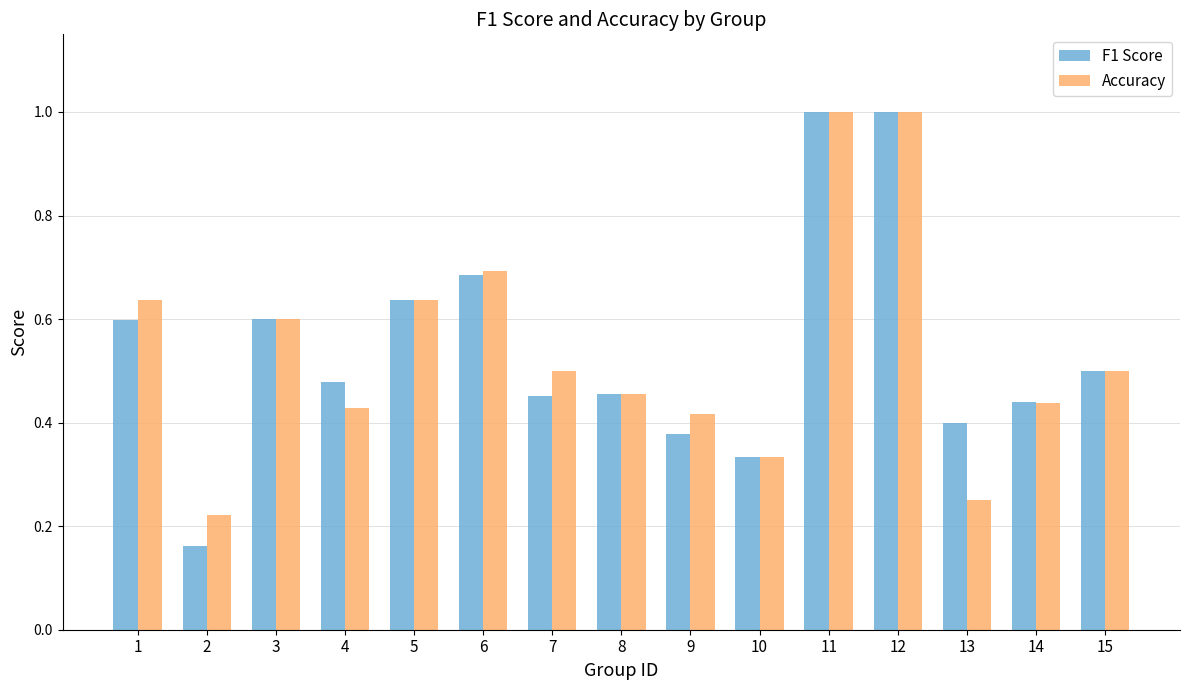

What are all the series names shown in the legend?

F1 Score, Accuracy